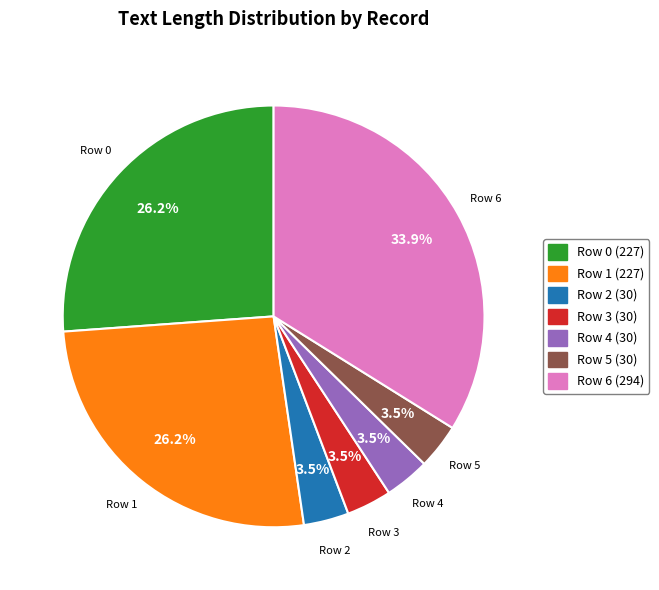

Which slice is the largest?

Row 6